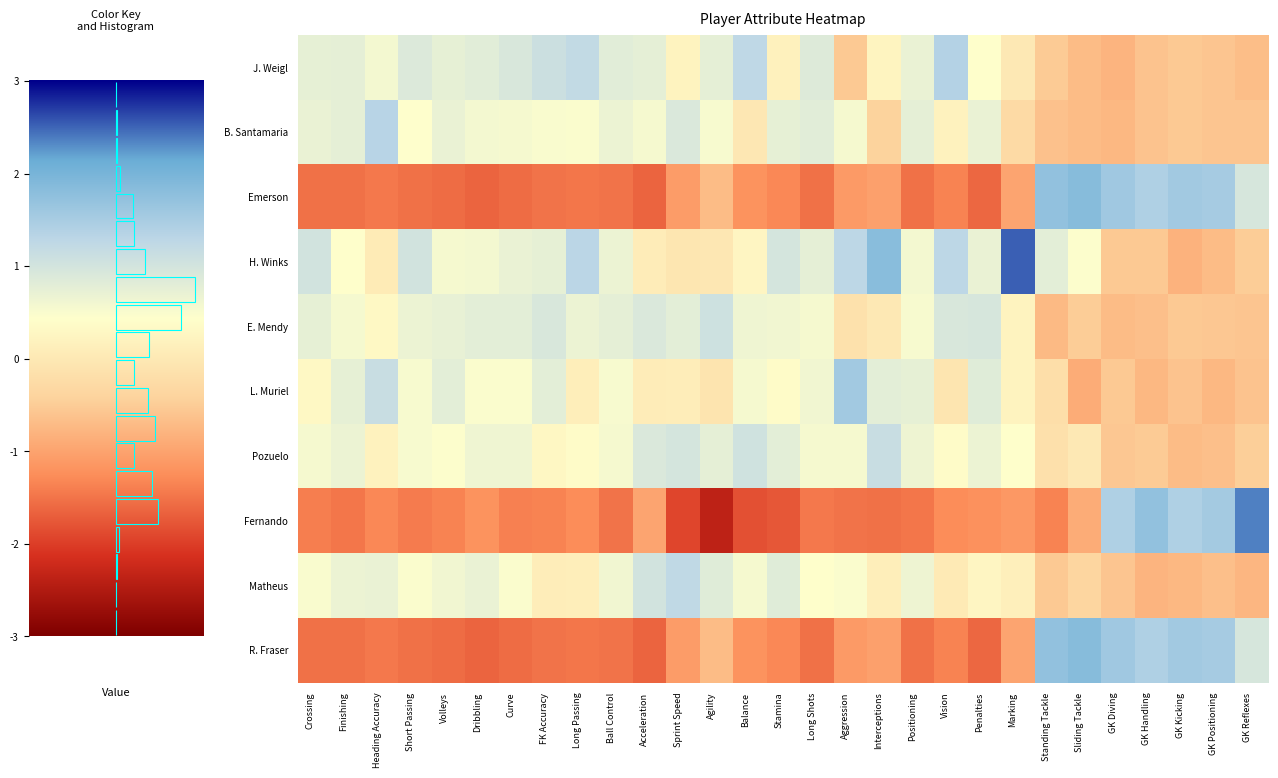

What is the difference between the maximum and minimum values in the Emerson series?

3.5